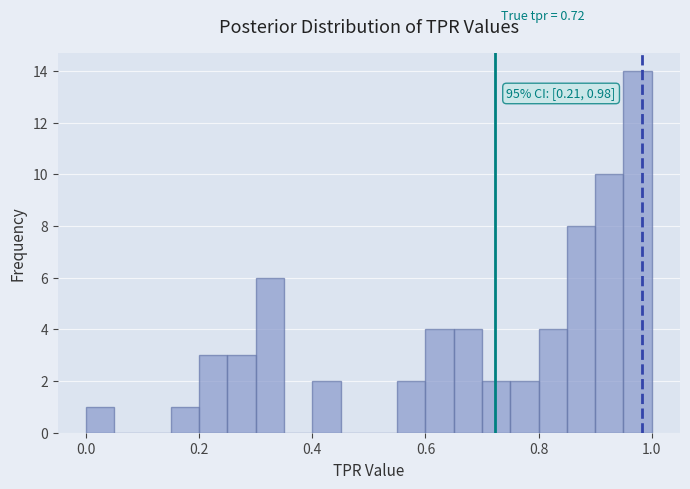

Around what value on the x-axis is the tallest bar? Give the approximate position of its centre, as read against the axis.

0.98